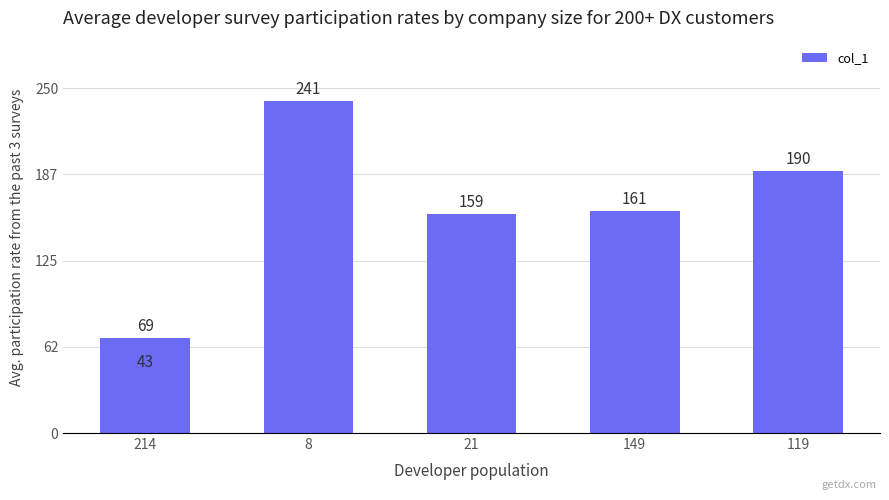

How many values are between 69 and 190?

4